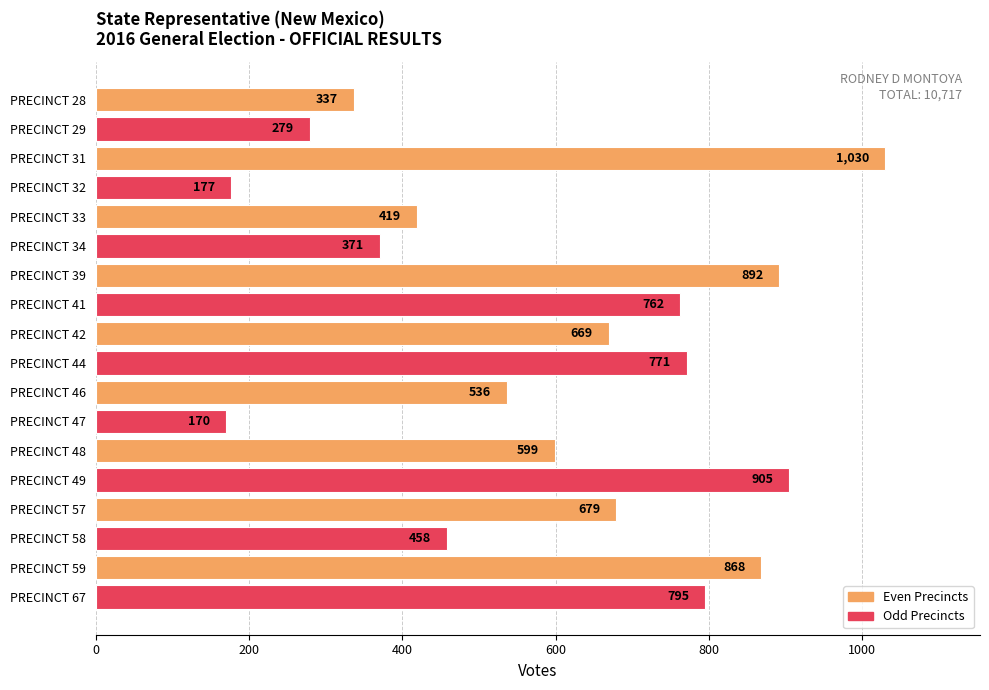

Are the bars horizontal?

Yes